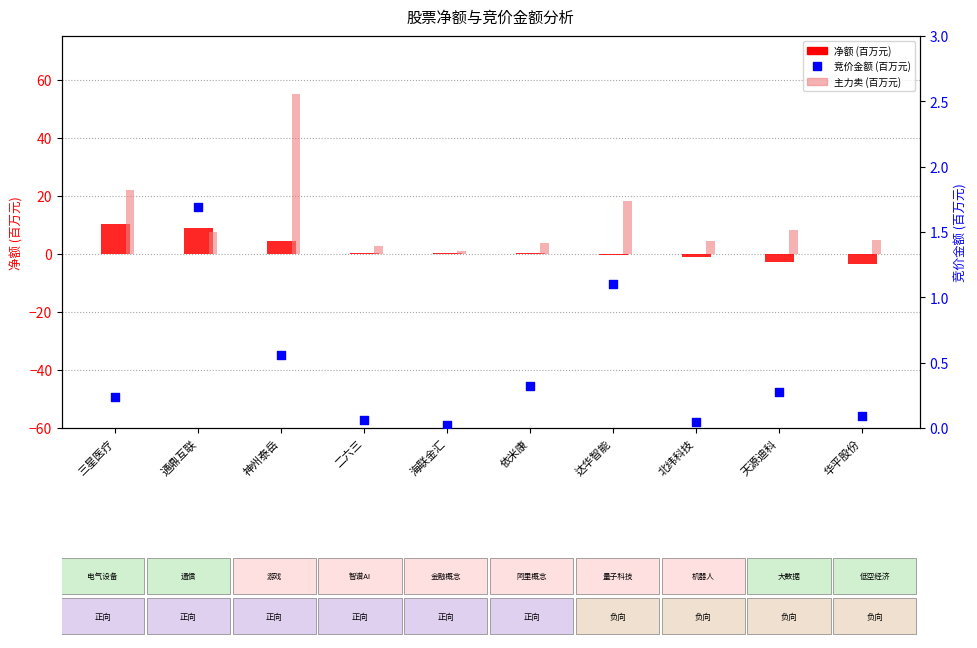

What is the total value across all series at 北纬科技?

3.3